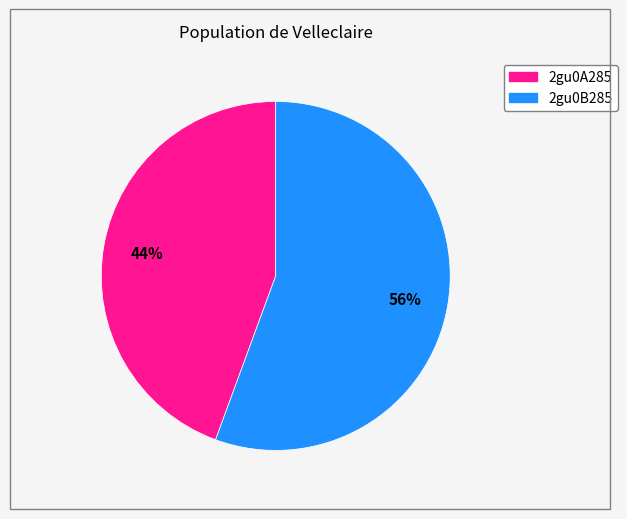

Between 2gu0B285 and 2gu0A285, which is larger?

2gu0B285